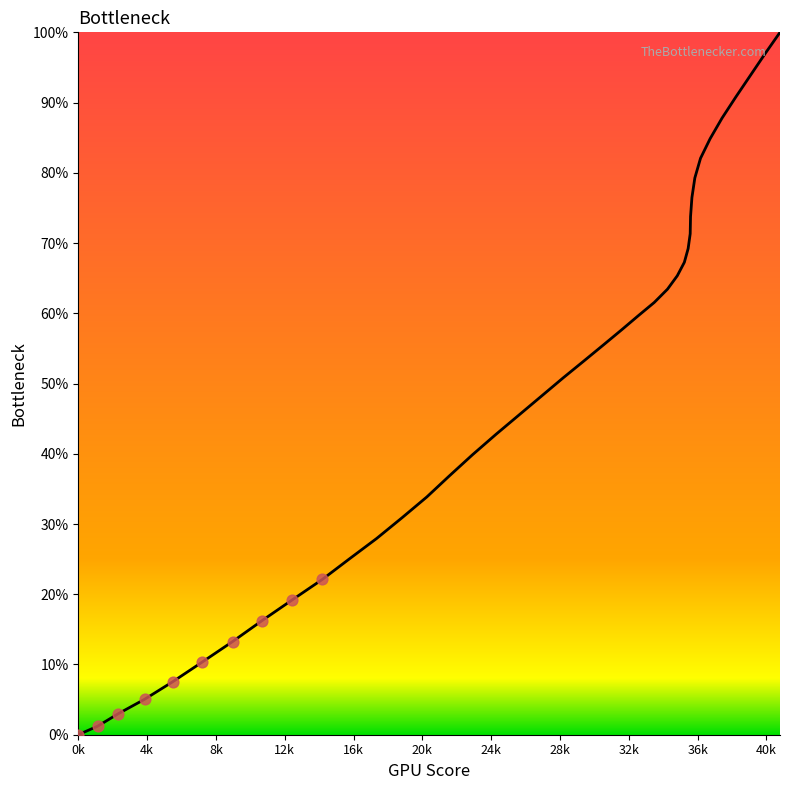

Does the chart have visible grid lines?

No